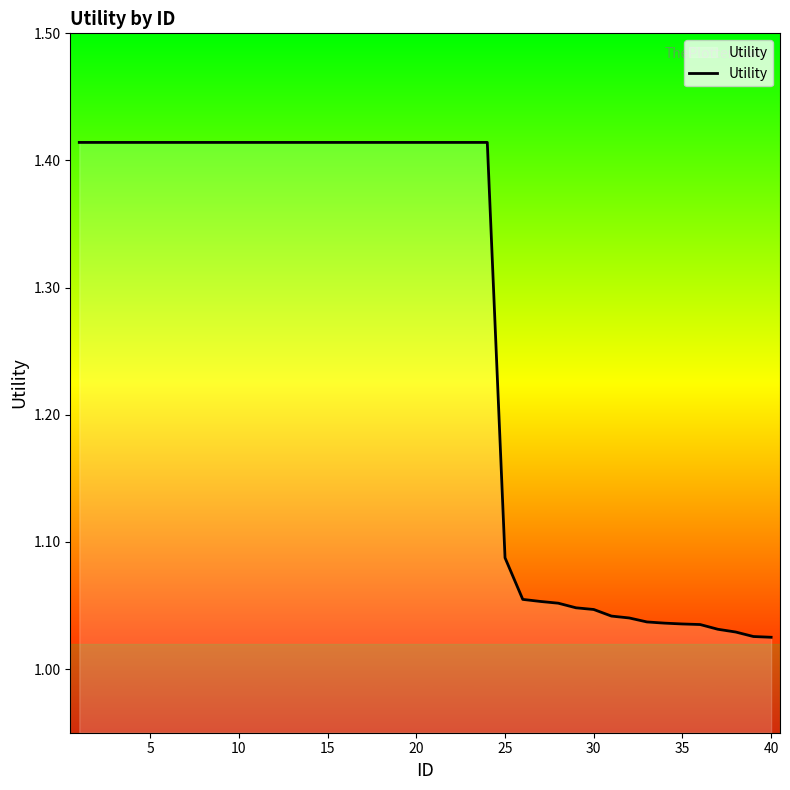

How many distinct data groups are displayed?

1